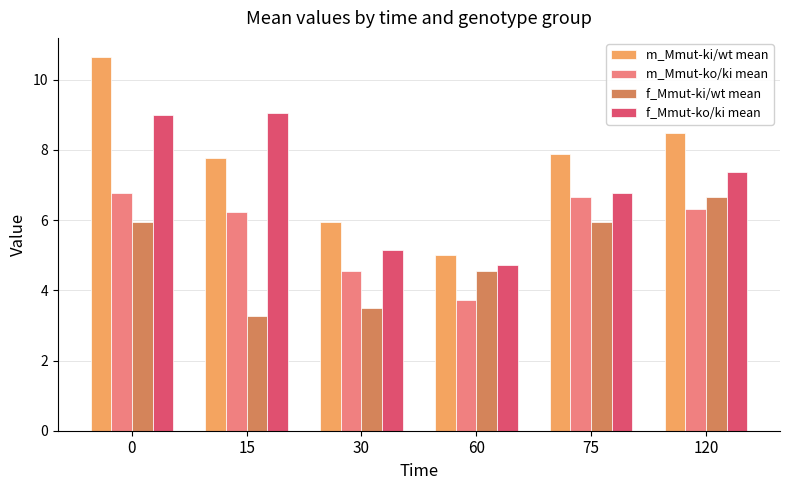

At which label does m_Mmut-ki/wt mean reach its minimum?

60